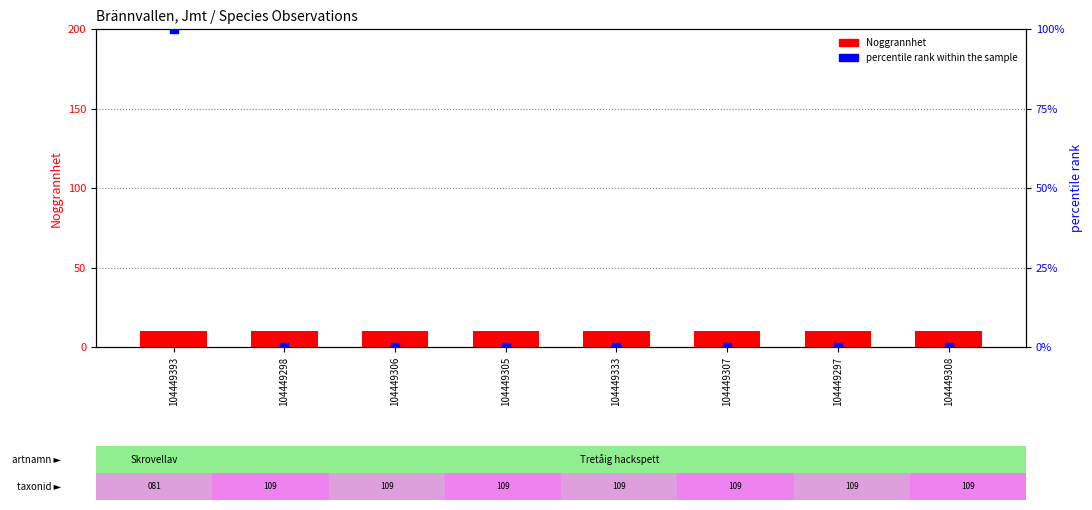

What are all the series names shown in the legend?

Noggrannhet, percentile rank within the sample